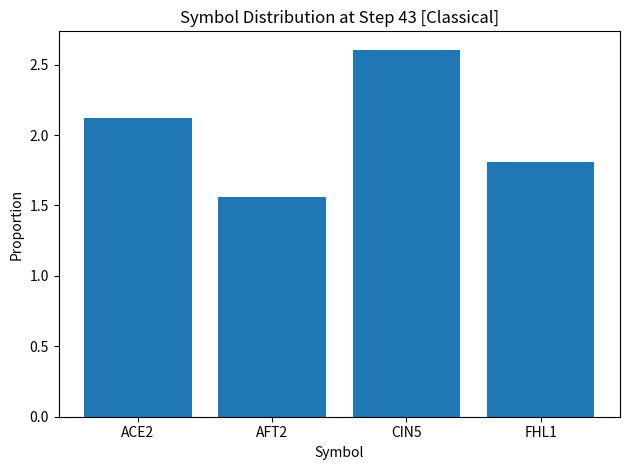

What is the maximum value shown in the chart?

2.6